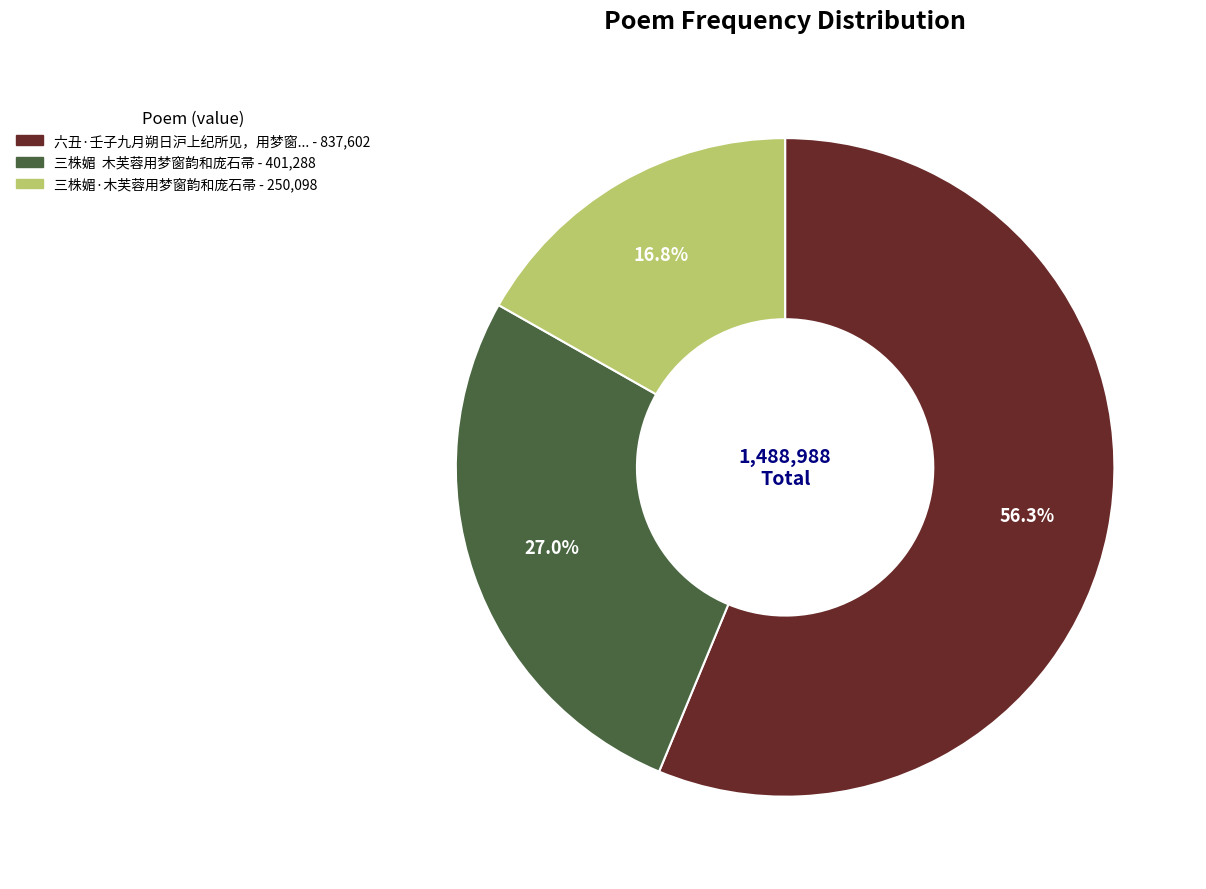

Does any single category account for the majority?

Yes